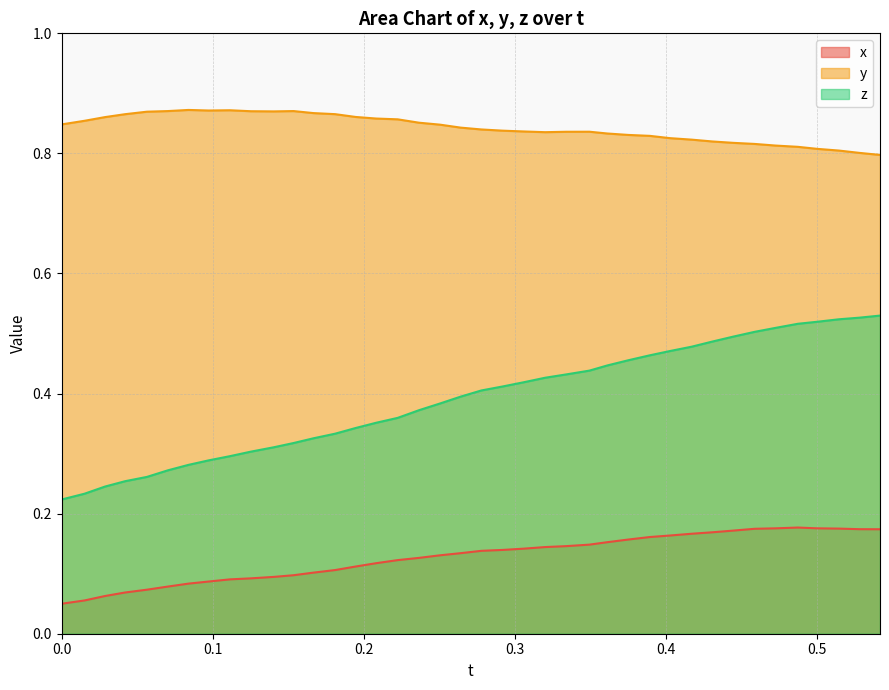

How many data points does each series have?

40